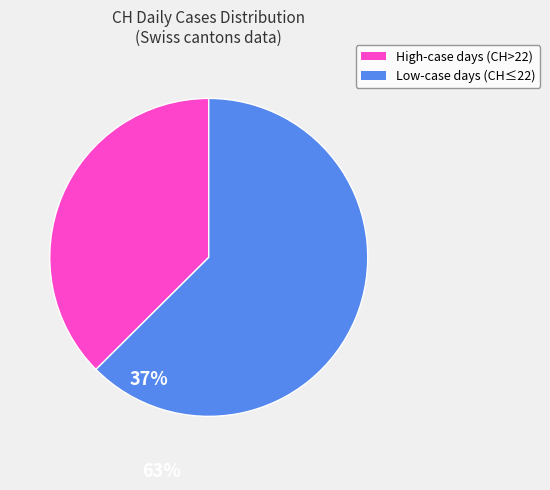

How many slices are in this pie chart?

2